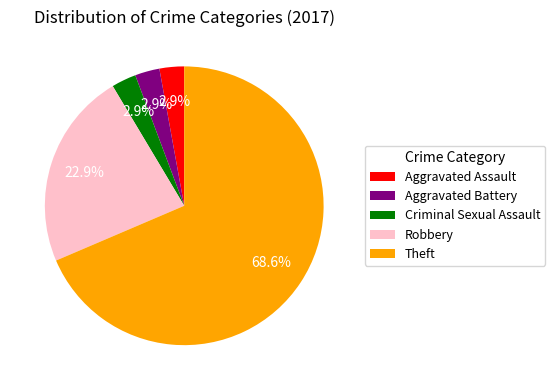

Which slice is the largest?

Theft